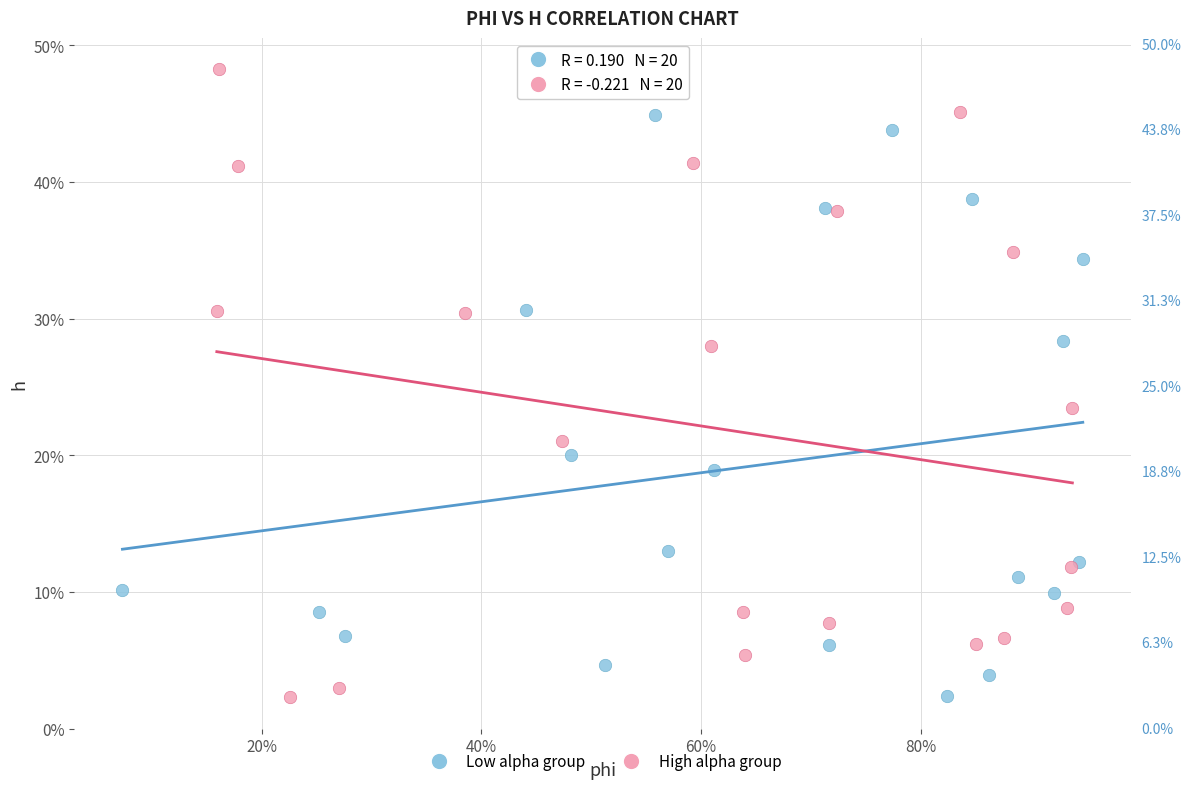

Which series has the largest Y range (max minus min)?

High alpha group